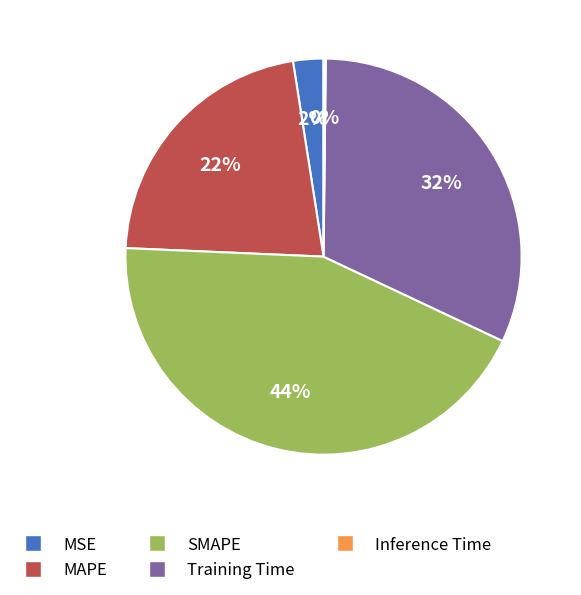

What is the largest slice in the pie chart?

SMAPE